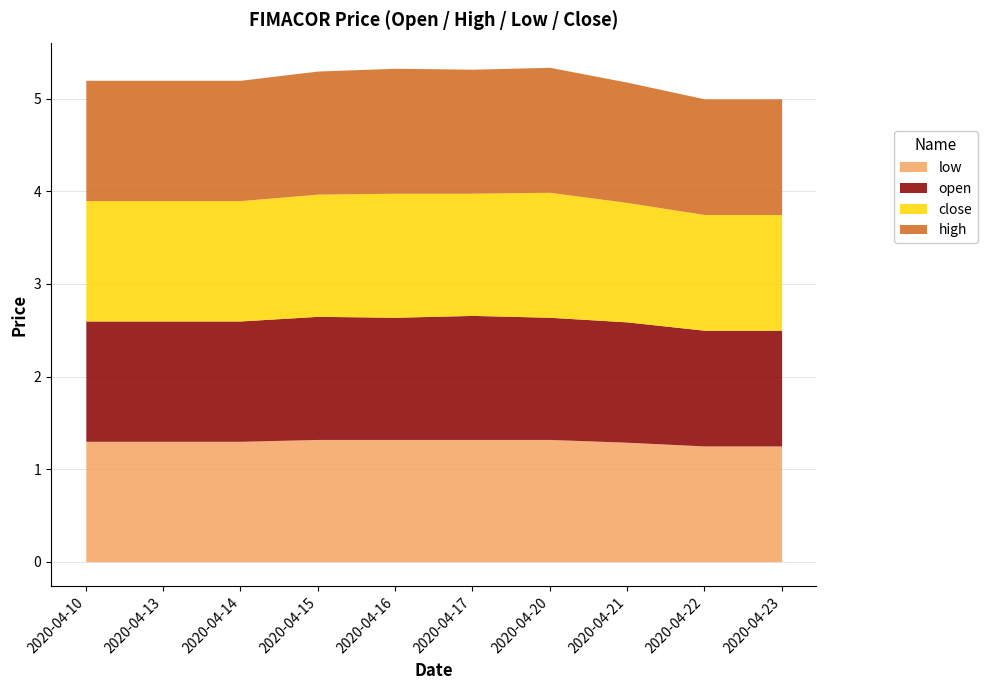

Where is open nearest to the value 1?

2020-04-22